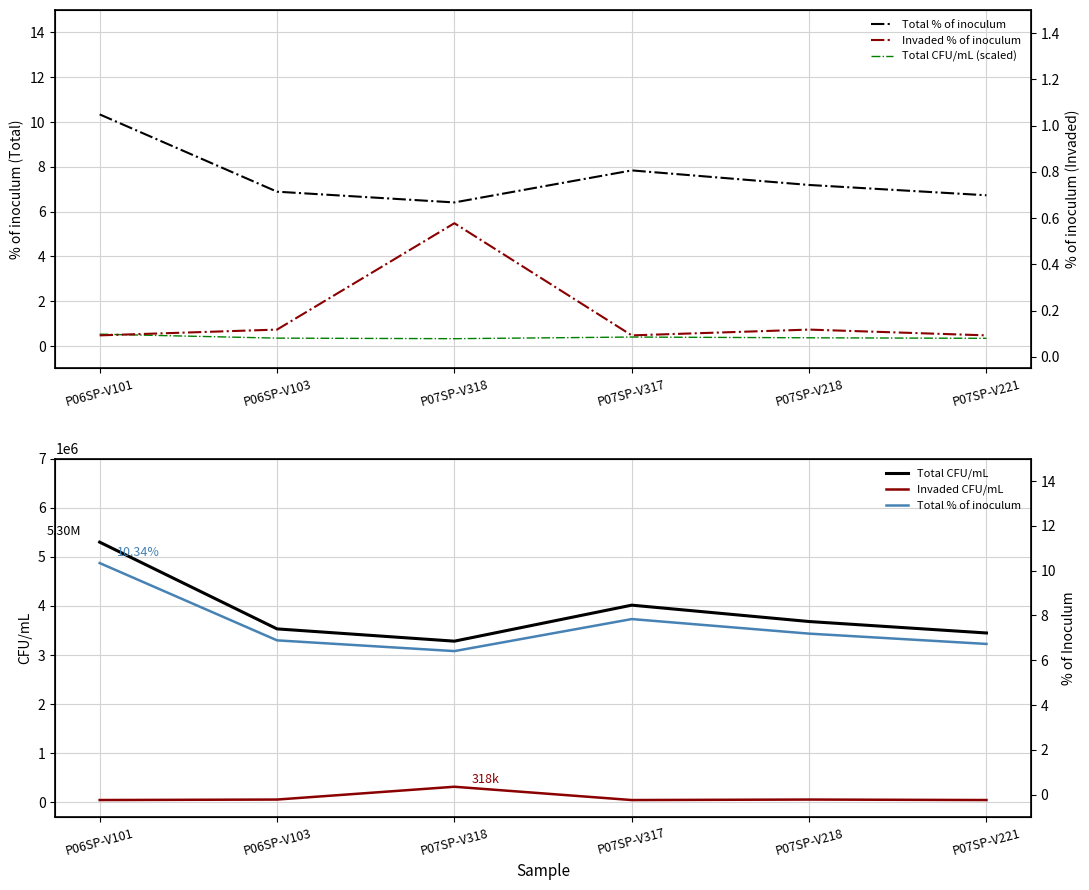

What is the maximum value for Total % of inoculum?

10.3